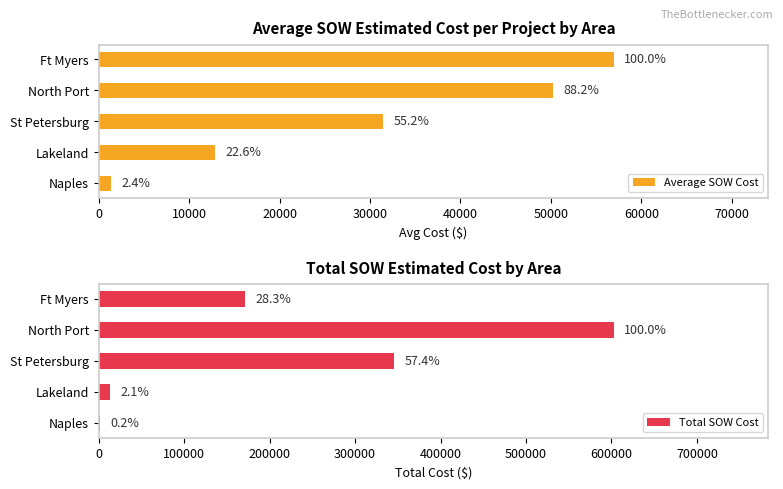

Reading left to right, what are all the values shown in this chart?

Average SOW Cost: 1343.9	12886.4	31447.5	50232.2	56956.8
Total SOW Cost: 1343.9	12886.4	345922.0	602786.3	170870.5